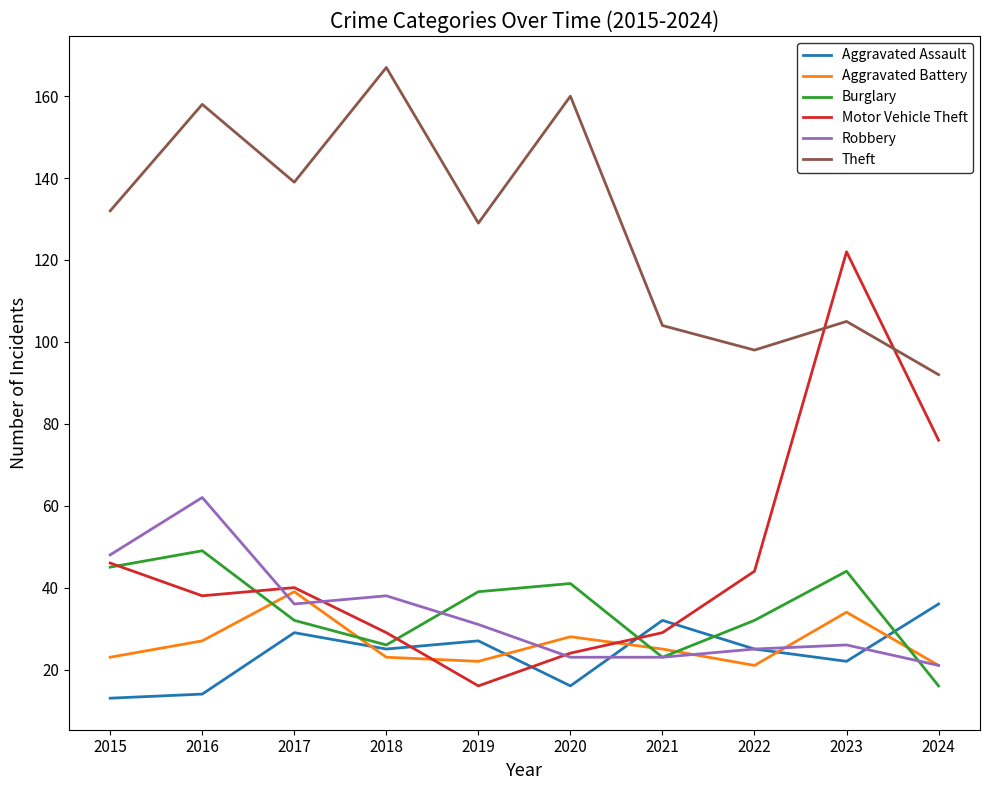

Read the Robbery value at 2018.

38